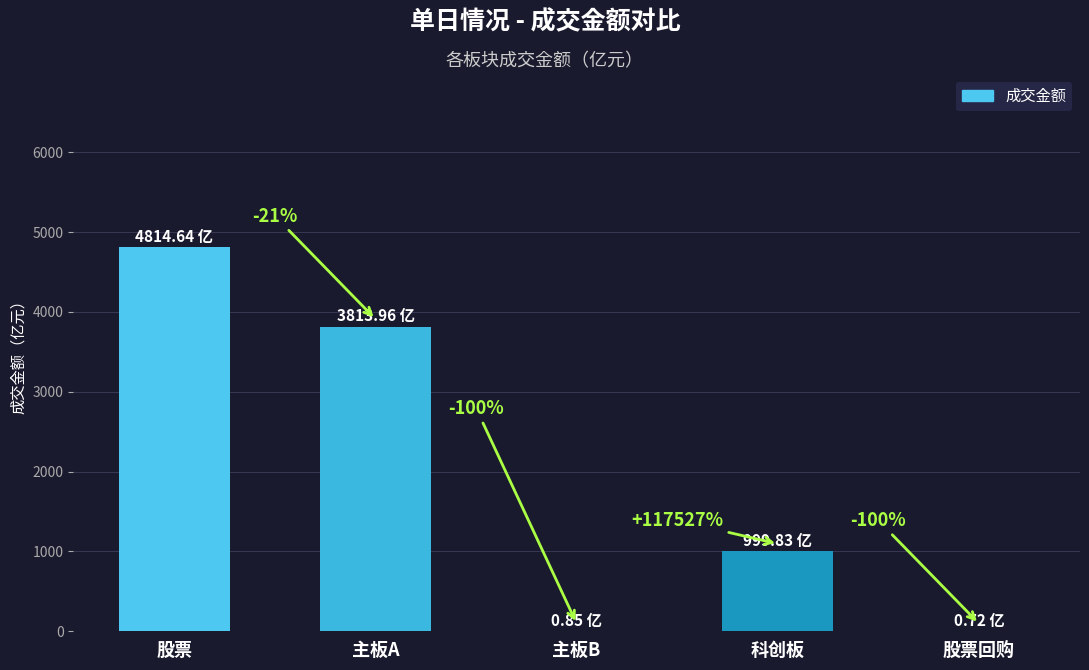

Are the bars horizontal?

No